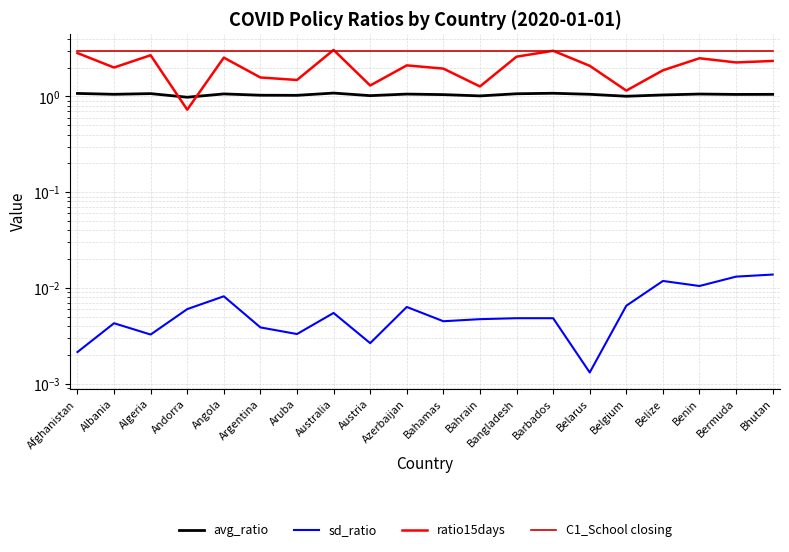

Reading left to right, extract all data points from this chart.

avg_ratio: Afghanistan=1.1	Albania=1.1	Algeria=1.1	Andorra=1.0	Angola=1.1	Argentina=1.0	Aruba=1.0	Australia=1.1	Austria=1.0	Azerbaijan=1.1	Bahamas=1.0	Bahrain=1.0	Bangladesh=1.1	Barbados=1.1	Belarus=1.1	Belgium=1.0	Belize=1.0	Benin=1.1	Bermuda=1.1	Bhutan=1.1
sd_ratio: Afghanistan=0.0	Albania=0.0	Algeria=0.0	Andorra=0.0	Angola=0.0	Argentina=0.0	Aruba=0.0	Australia=0.0	Austria=0.0	Azerbaijan=0.0	Bahamas=0.0	Bahrain=0.0	Bangladesh=0.0	Barbados=0.0	Belarus=0.0	Belgium=0.0	Belize=0.0	Benin=0.0	Bermuda=0.0	Bhutan=0.0
ratio15days: Afghanistan=2.8	Albania=2.0	Algeria=2.7	Andorra=0.7	Angola=2.5	Argentina=1.6	Aruba=1.5	Australia=3.1	Austria=1.3	Azerbaijan=2.1	Bahamas=2.0	Bahrain=1.3	Bangladesh=2.6	Barbados=3.0	Belarus=2.1	Belgium=1.2	Belize=1.9	Benin=2.5	Bermuda=2.3	Bhutan=2.3
C1_School closing: Afghanistan=3.0	Albania=3.0	Algeria=3.0	Andorra=3.0	Angola=3.0	Argentina=3.0	Aruba=3.0	Australia=3.0	Austria=3.0	Azerbaijan=3.0	Bahamas=3.0	Bahrain=3.0	Bangladesh=3.0	Barbados=3.0	Belarus=3.0	Belgium=3.0	Belize=3.0	Benin=3.0	Bermuda=3.0	Bhutan=3.0